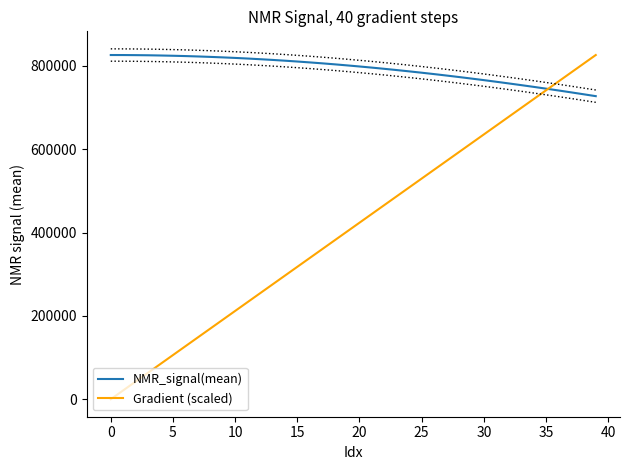

True or false: Gradient (scaled) has a value of 529612.1 at 25.

True